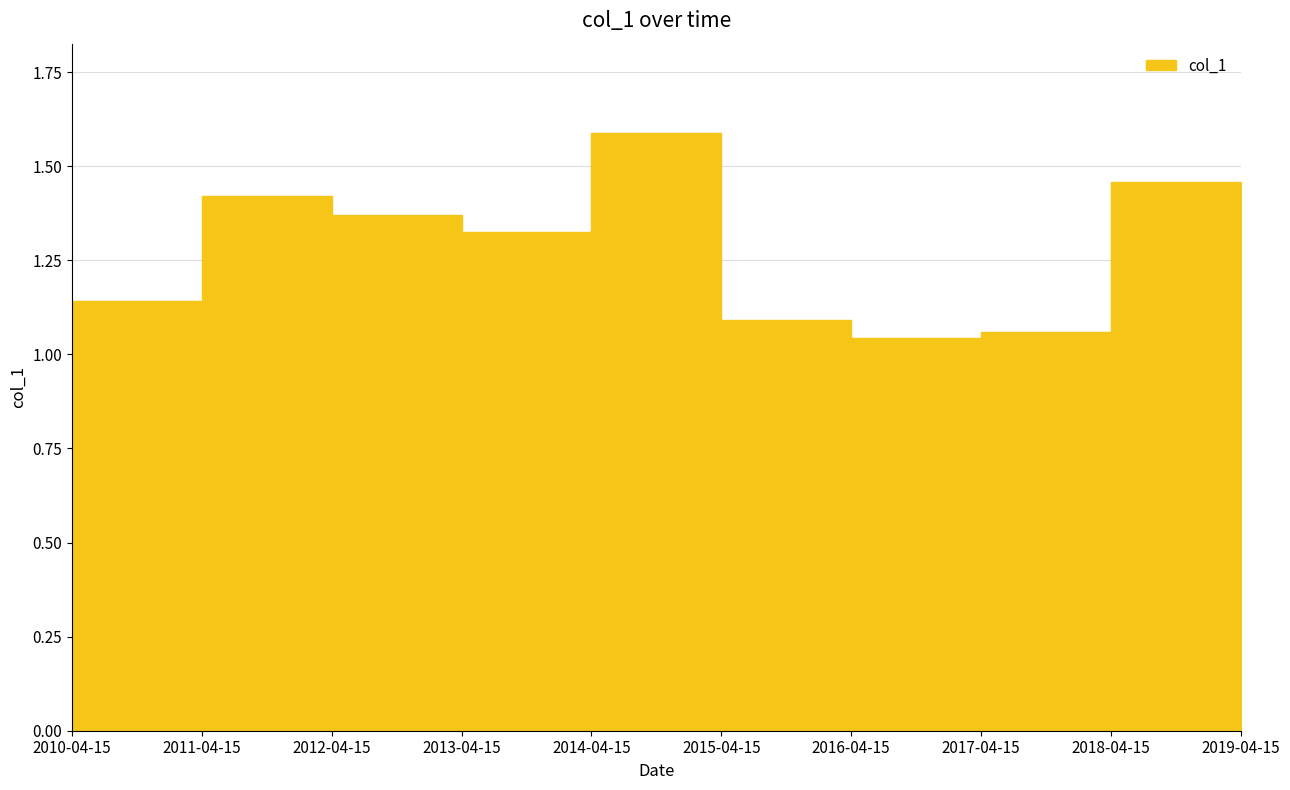

What is the difference between the second highest and second lowest values?

0.4